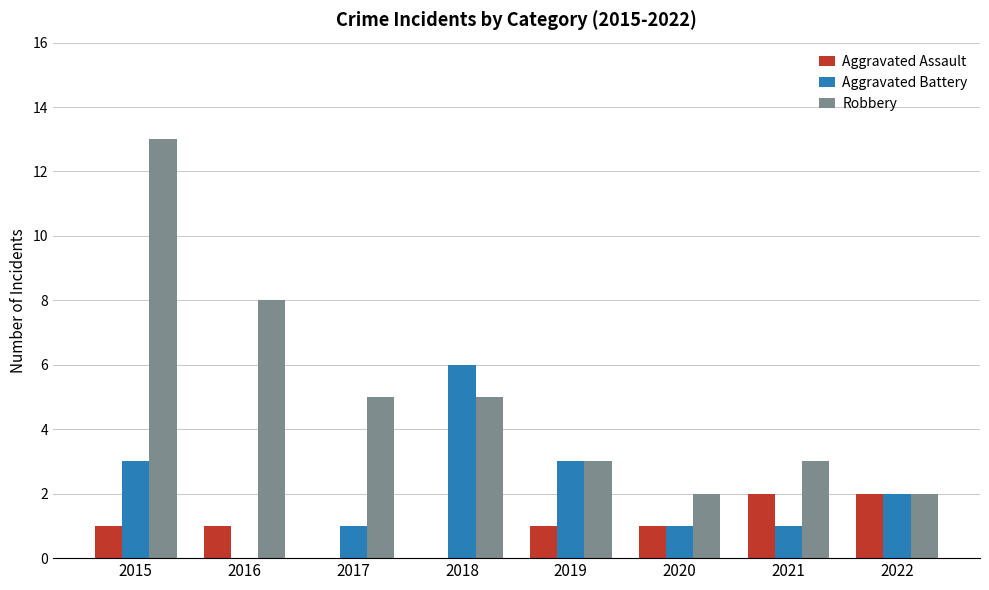

Which series changed the most between 2019 and 2020?

Aggravated Battery